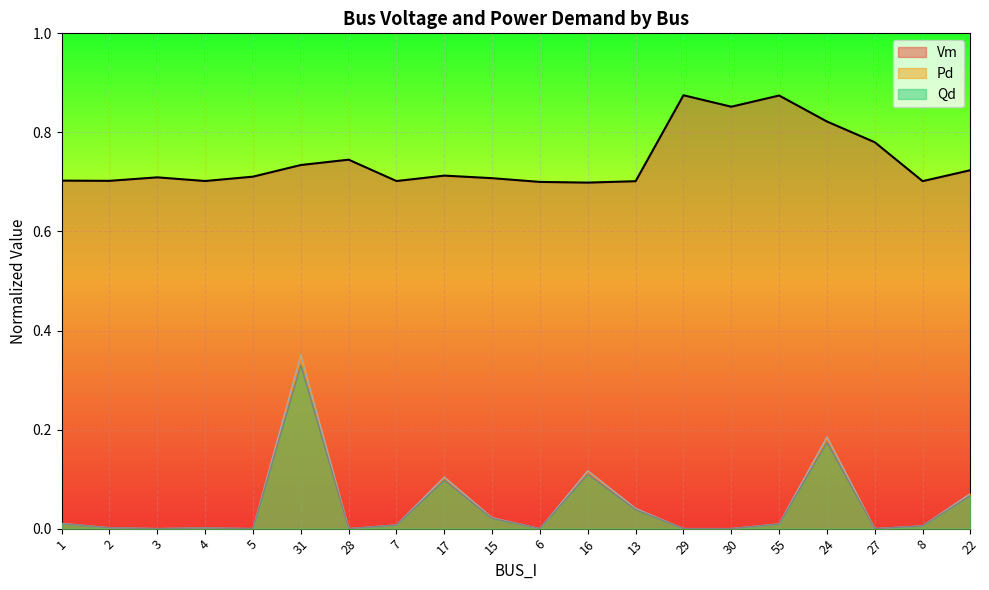

Reading left to right, transcribe all the data shown in this chart.

Vm: 1=0.7	2=0.7	3=0.7	4=0.7	5=0.7	31=0.7	28=0.7	7=0.7	17=0.7	15=0.7	6=0.7	16=0.7	13=0.7	29=0.9	30=0.9	55=0.9	24=0.8	27=0.8	8=0.7	22=0.7
Pd: 1=0.0	2=0.0	3=0.0	4=0.0	5=0.0	31=0.4	28=0.0	7=0.0	17=0.1	15=0.0	6=0.0	16=0.1	13=0.0	29=0.0	30=0.0	55=0.0	24=0.2	27=0.0	8=0.0	22=0.1
Qd: 1=0.0	2=0.0	3=0.0	4=0.0	5=0.0	31=0.3	28=0.0	7=0.0	17=0.1	15=0.0	6=0.0	16=0.1	13=0.0	29=0.0	30=0.0	55=0.0	24=0.2	27=0.0	8=0.0	22=0.1